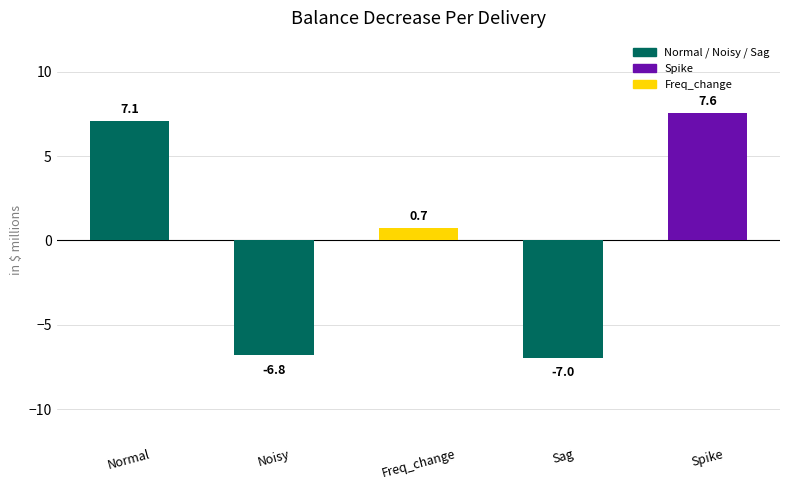

At which label does the data first exceed 0?

Normal